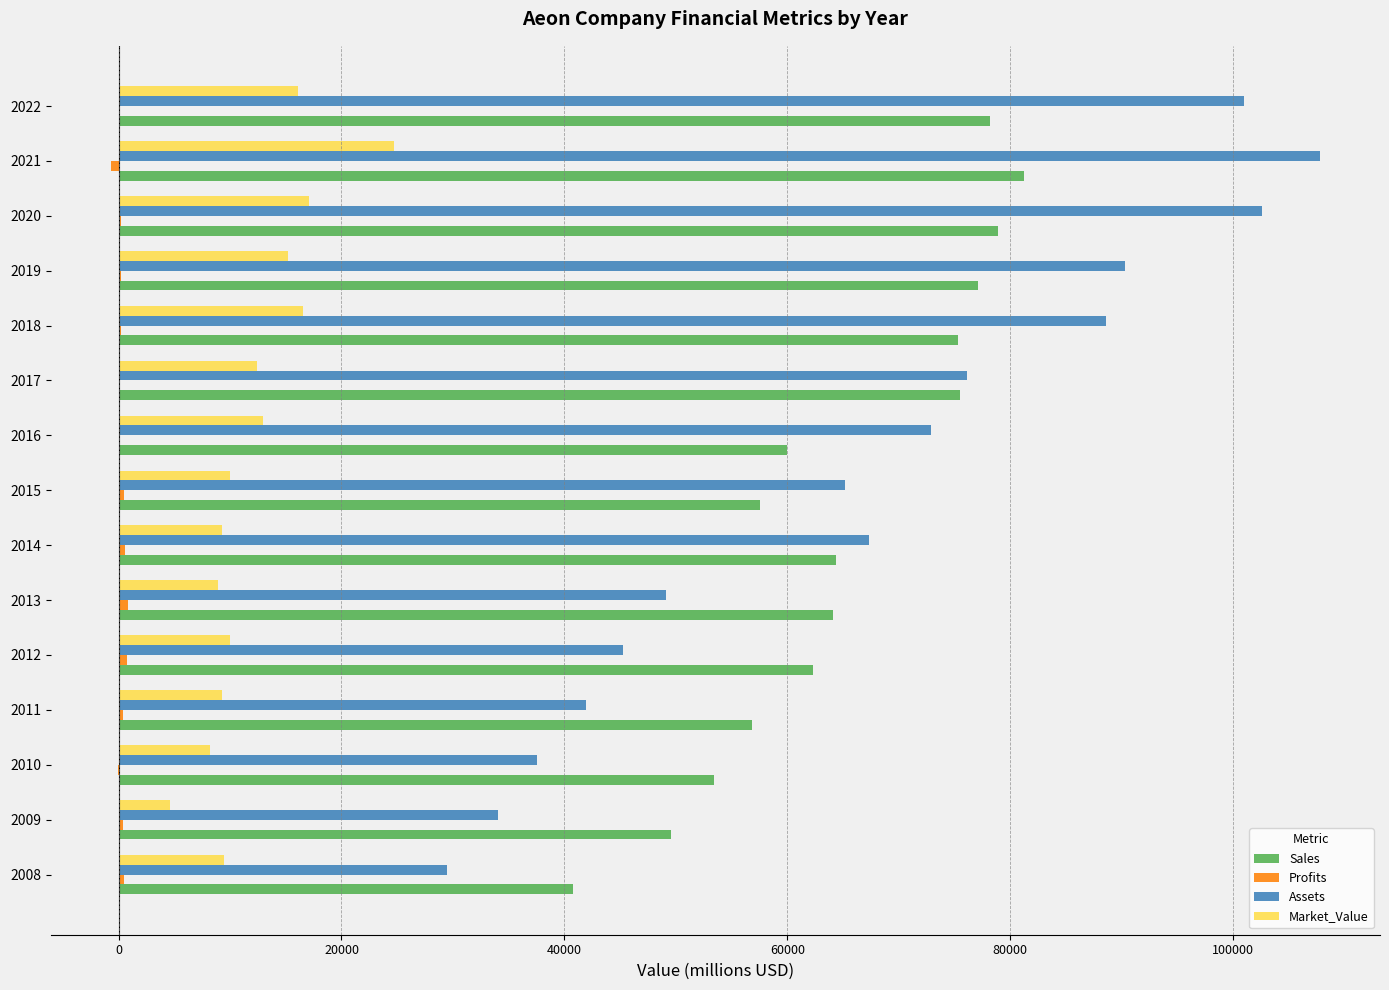

Which series changed the most between 2017 and 2019?

Assets